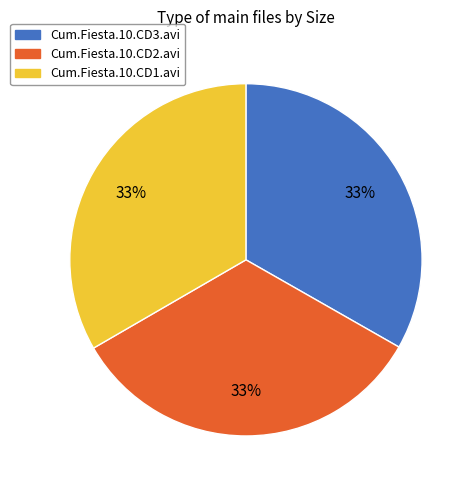

The Cum.Fiesta.10.CD2.avi slice represents 33% of the pie. True or false?

True